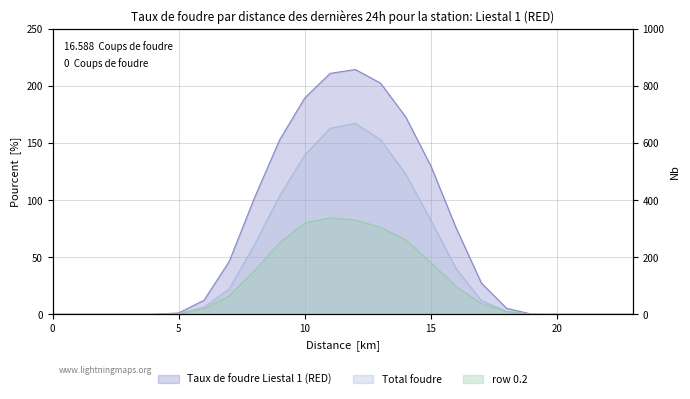

Where is the first local maximum for row_0.1?

12